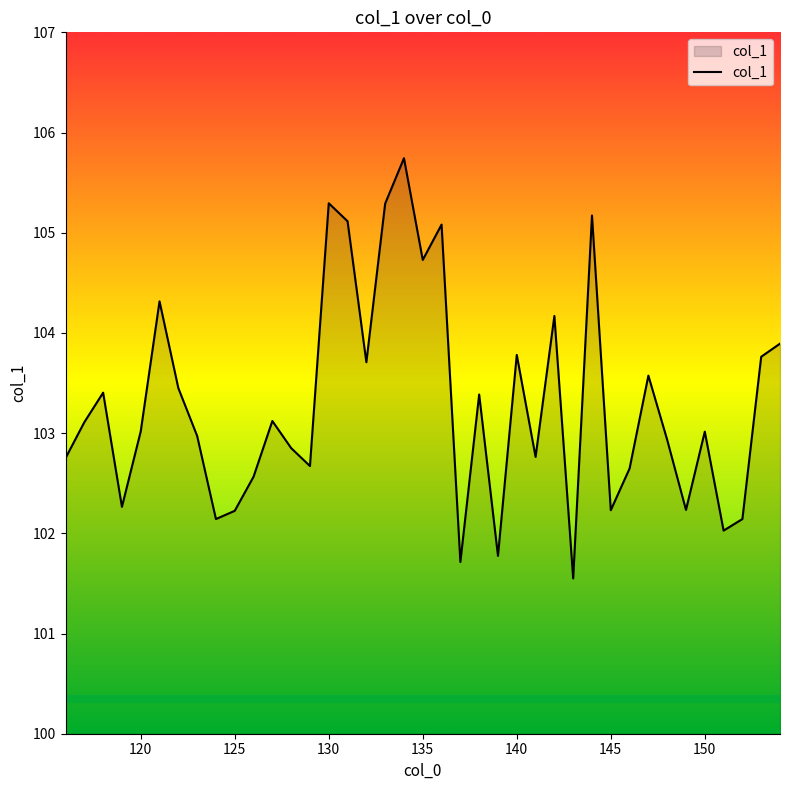

What is the smallest value displayed?

101.5